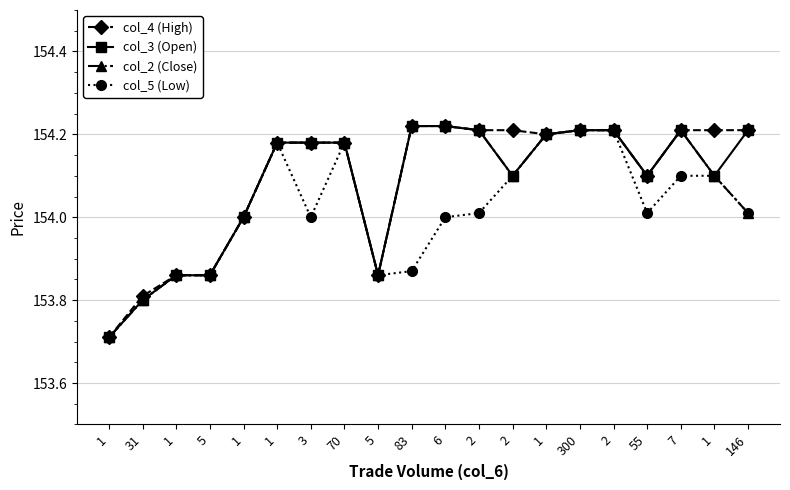

List the labels in order of col_5 (Low) value, largest first.

300, 2, 1, 1, 70, 2, 7, 1, 2, 55, 146, 1, 3, 6, 83, 1, 5, 5, 31, 1